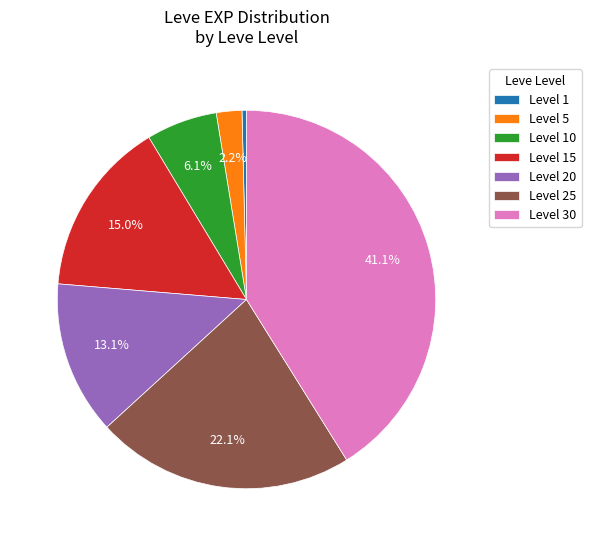

Count the number of slices in the pie.

7